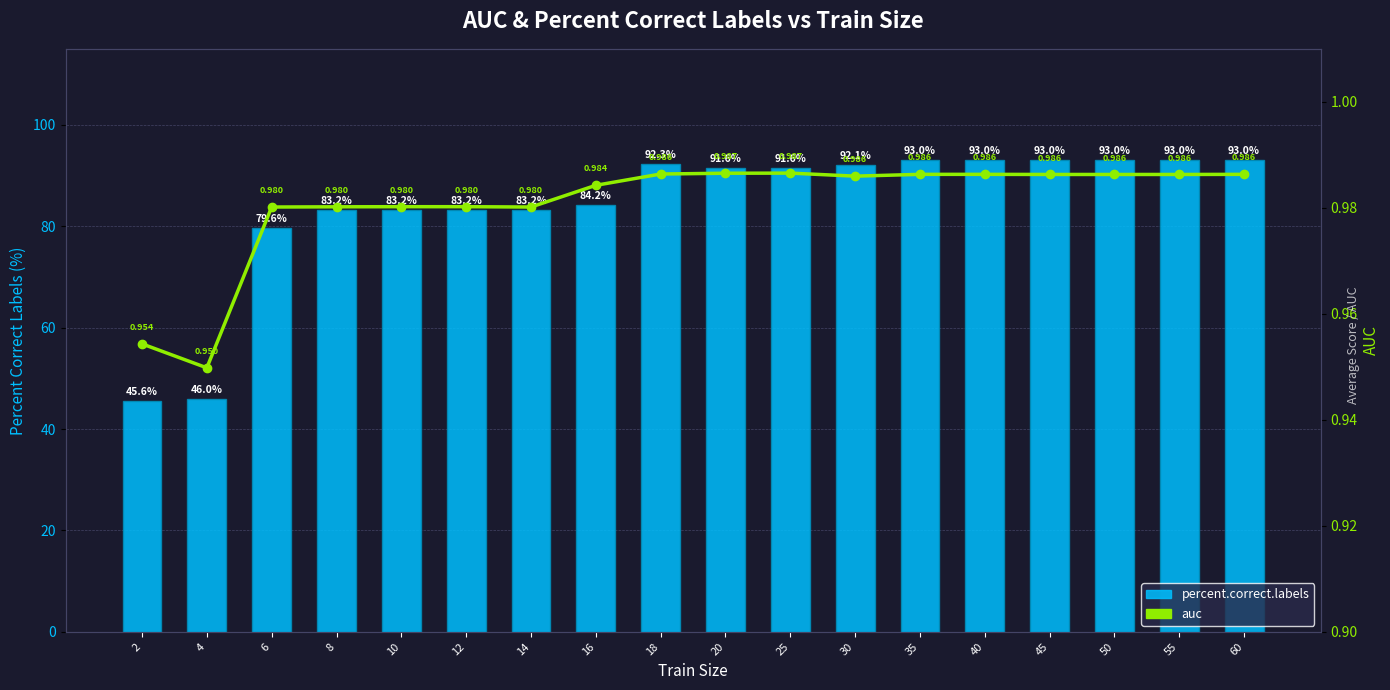

At which label is percent.correct.labels closest to 69?

6